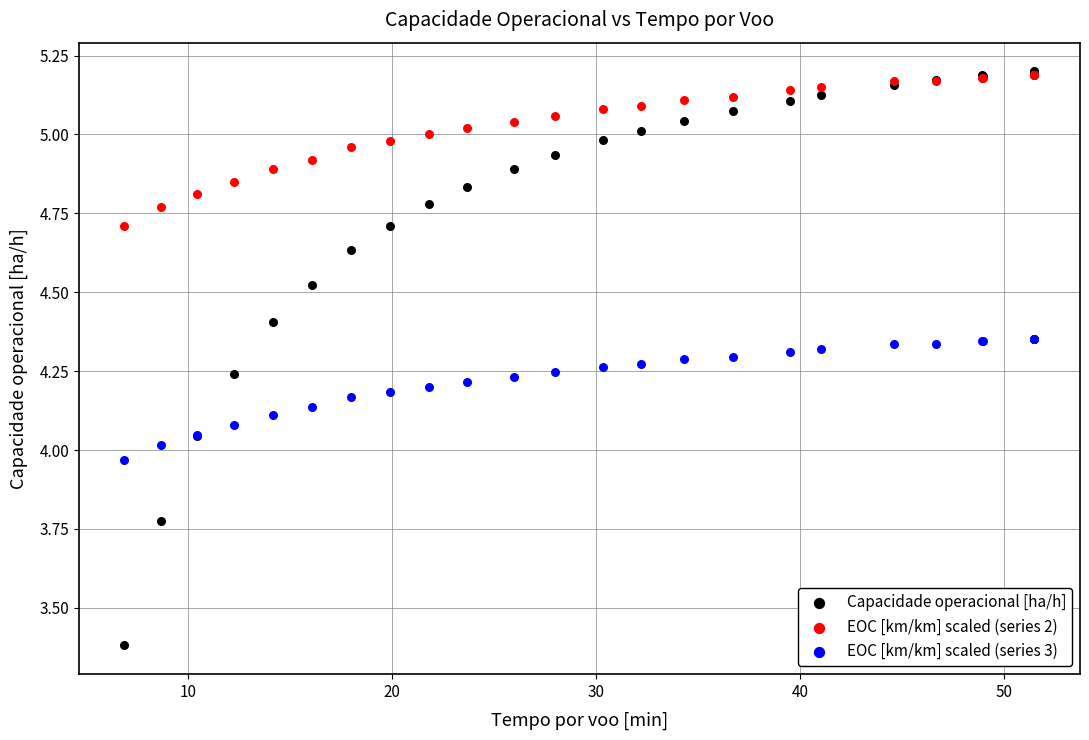

Which series has the largest Y range (max minus min)?

Capacidade operacional [ha/h]